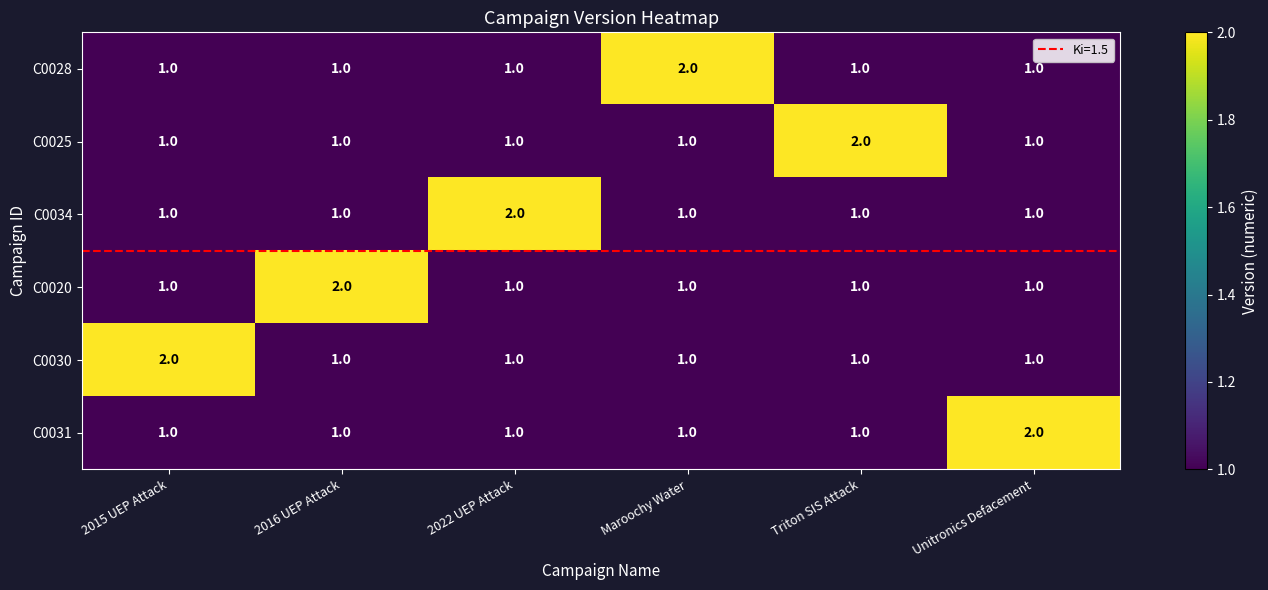

At which label does C0034 reach its peak?

2022 UEP Attack